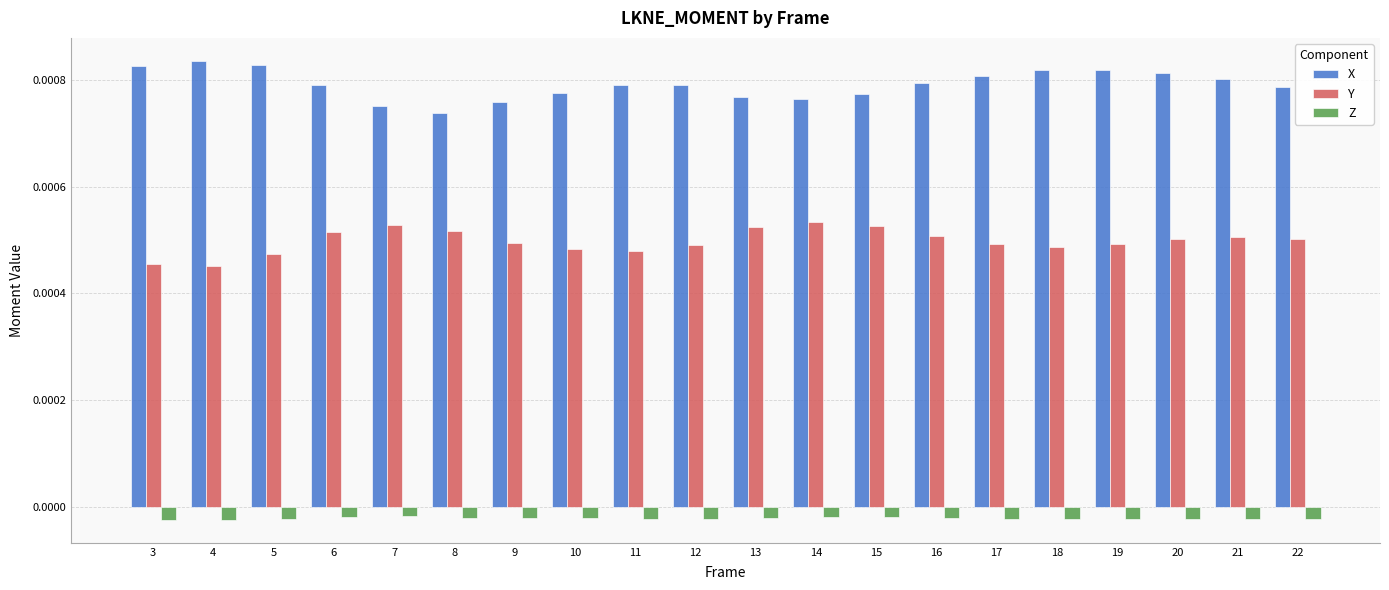

What are all the series names shown in the legend?

X, Y, Z